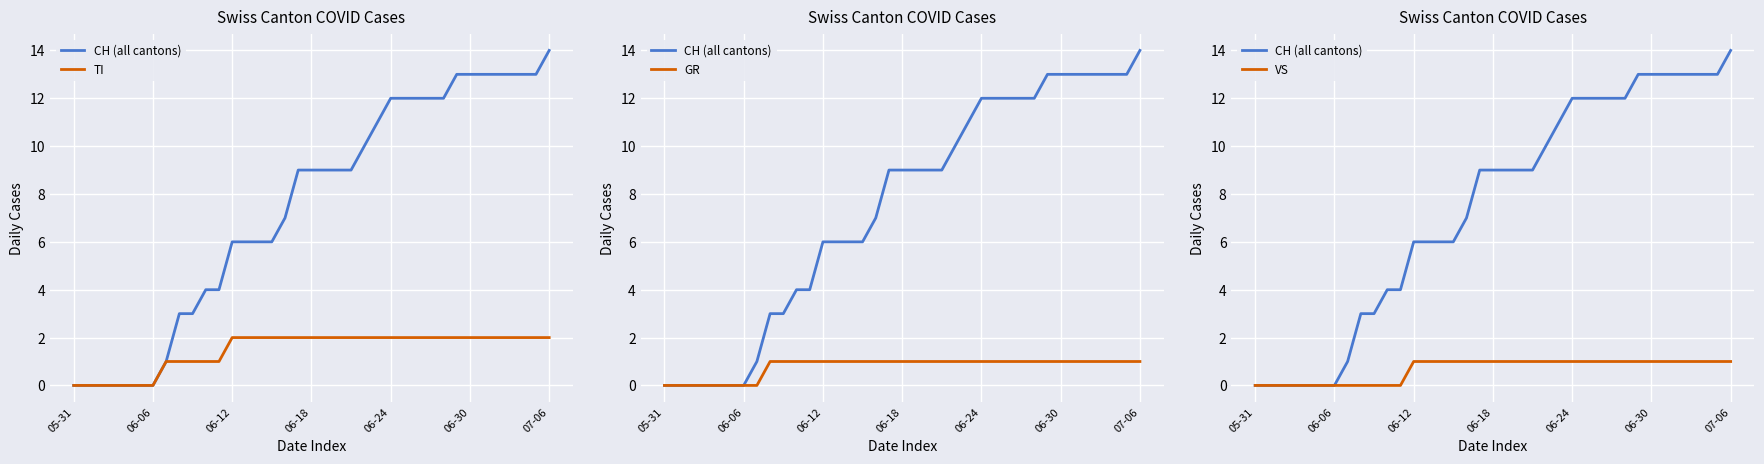

What is the value of the TI point at the 18th from the left?

2